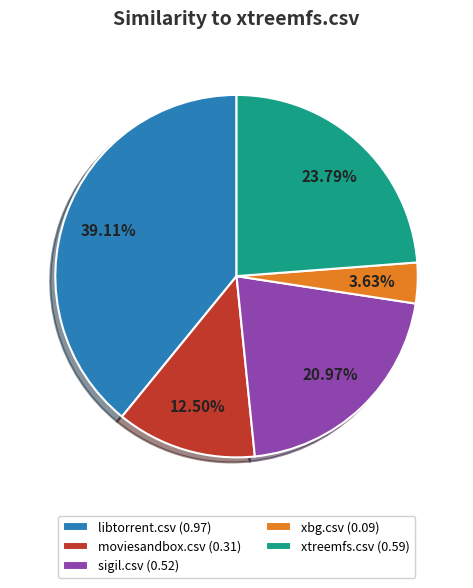

Rank the categories by value from highest to lowest.

libtorrent.csv (0.97), xtreemfs.csv (0.59), sigil.csv (0.52), moviesandbox.csv (0.31), xbg.csv (0.09)